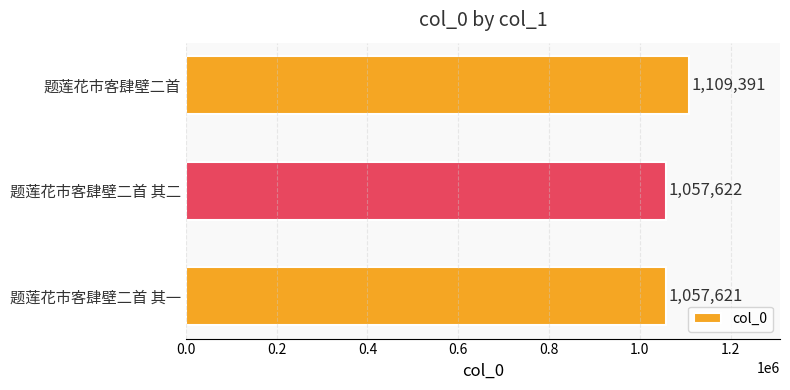

Approximately how many times larger is the value at 题莲花市客肆壁二首 其一 compared to 题莲花市客肆壁二首?

1.0